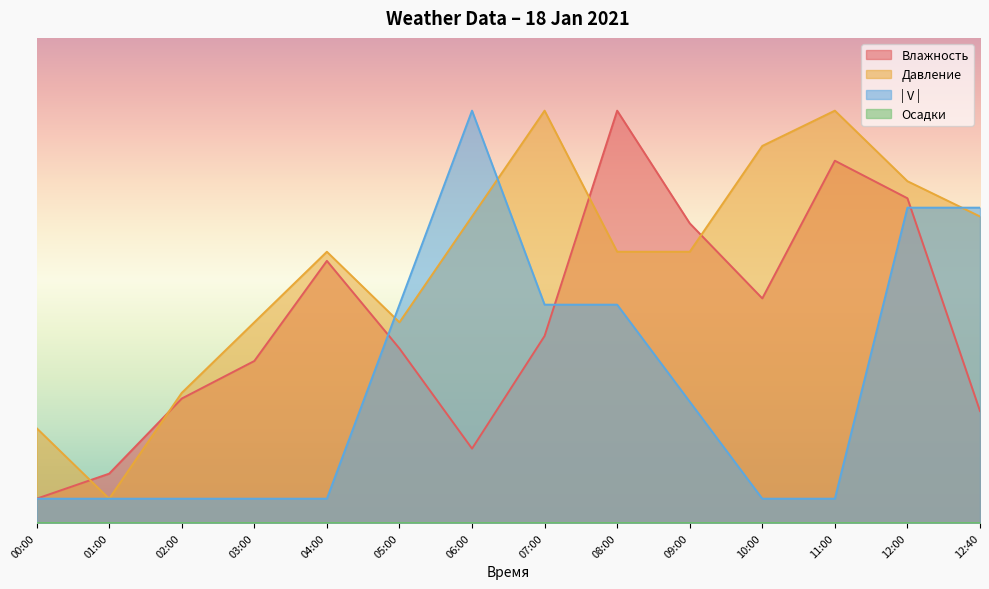

What is the value of the Давление point at the 8th from the left?

85.0